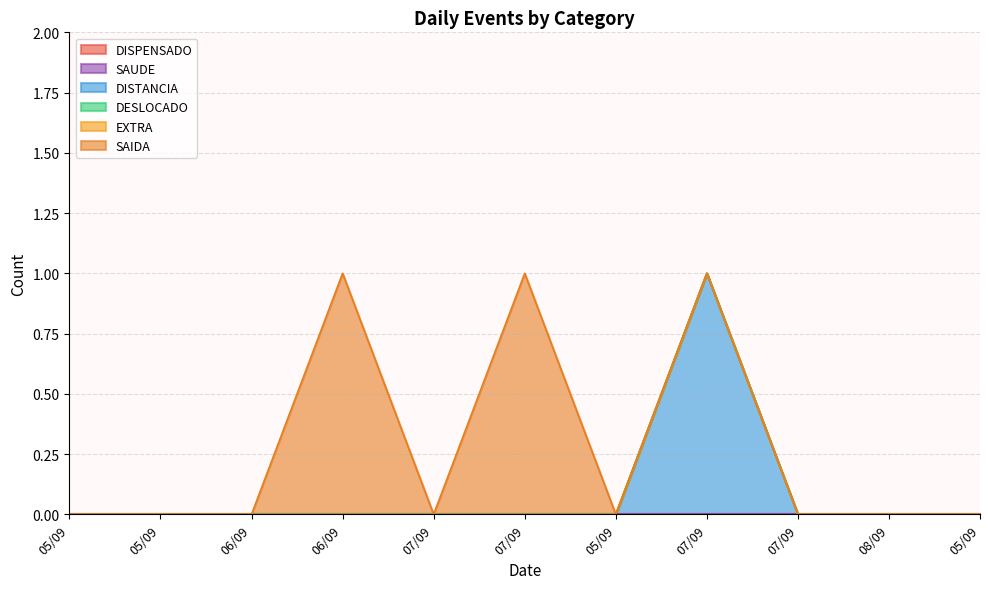

What are all the series names shown in the legend?

DISPENSADO, SAUDE, DISTANCIA, DESLOCADO, EXTRA, SAIDA